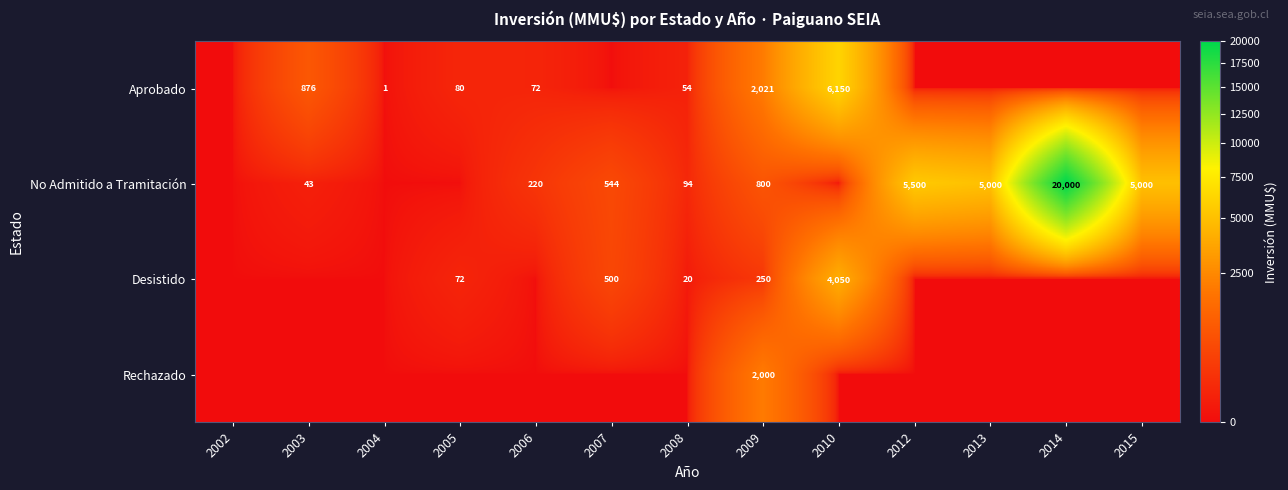

The Aprobado series shows 54 at 2005. True or false?

False